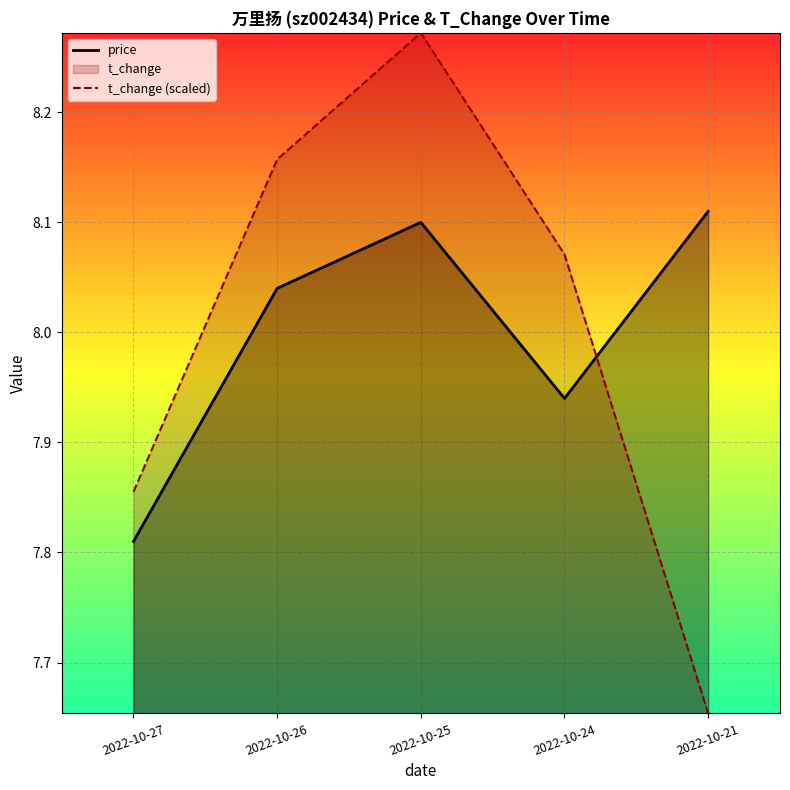

What is the difference between the maximum and minimum values in the t_change (scaled) series?

0.6